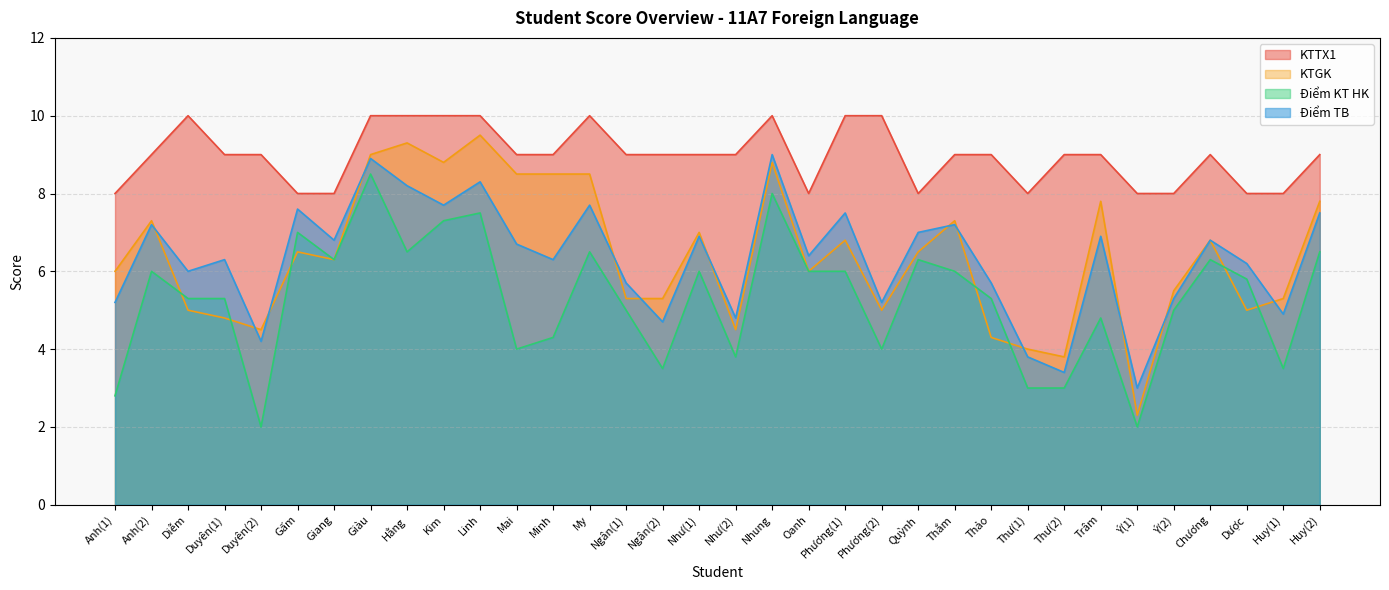

What is the lowest value of the Điểm KT HK series?

2.0